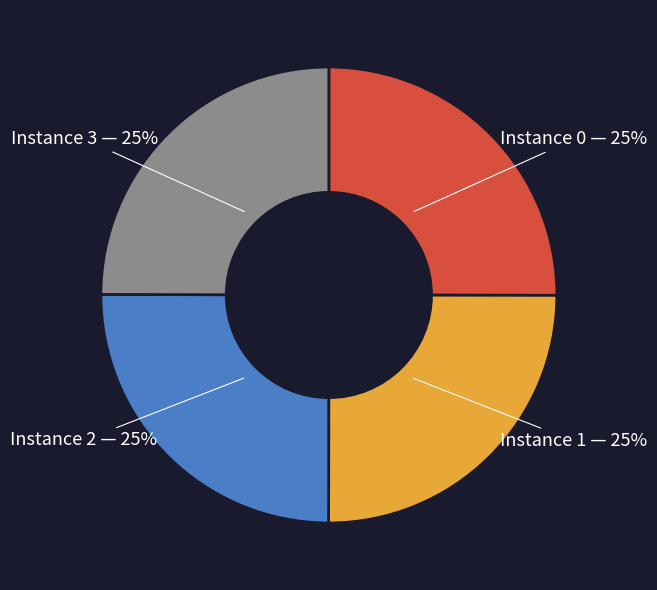

Count the number of slices in the pie.

4